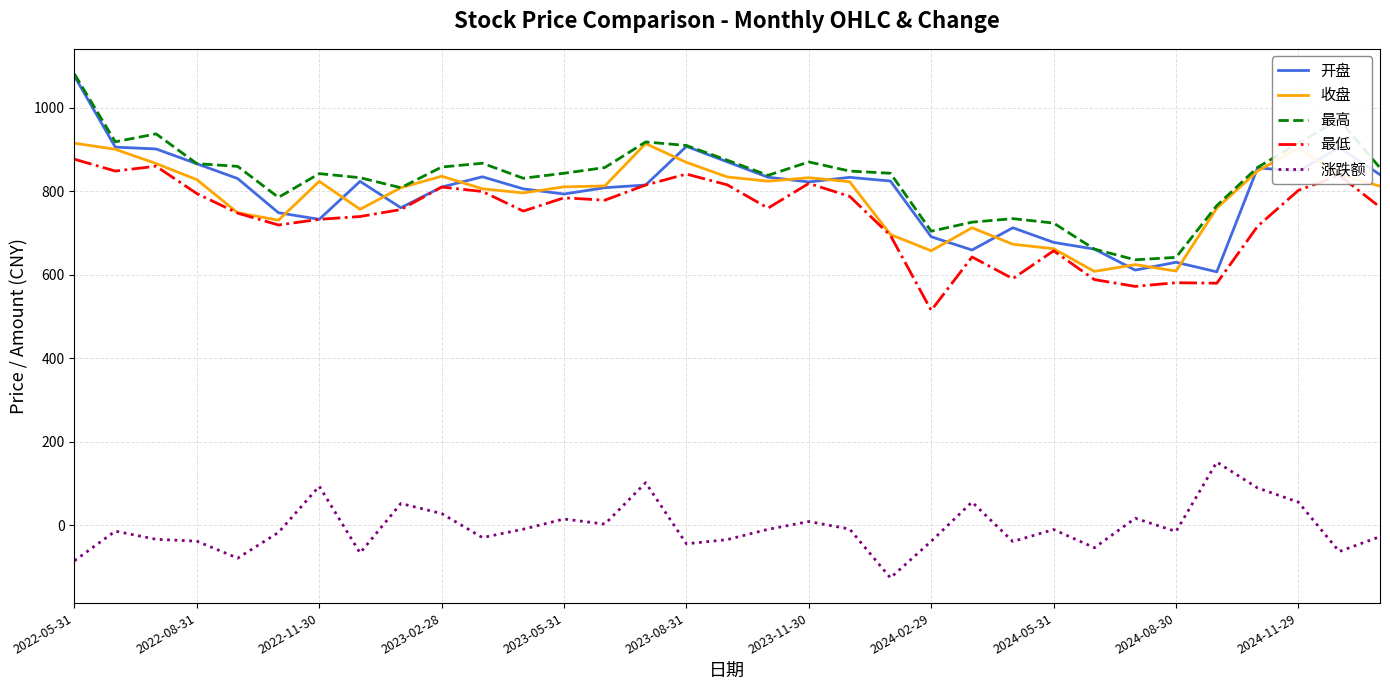

True or false: 最低 and 涨跌额 cross at least once.

False